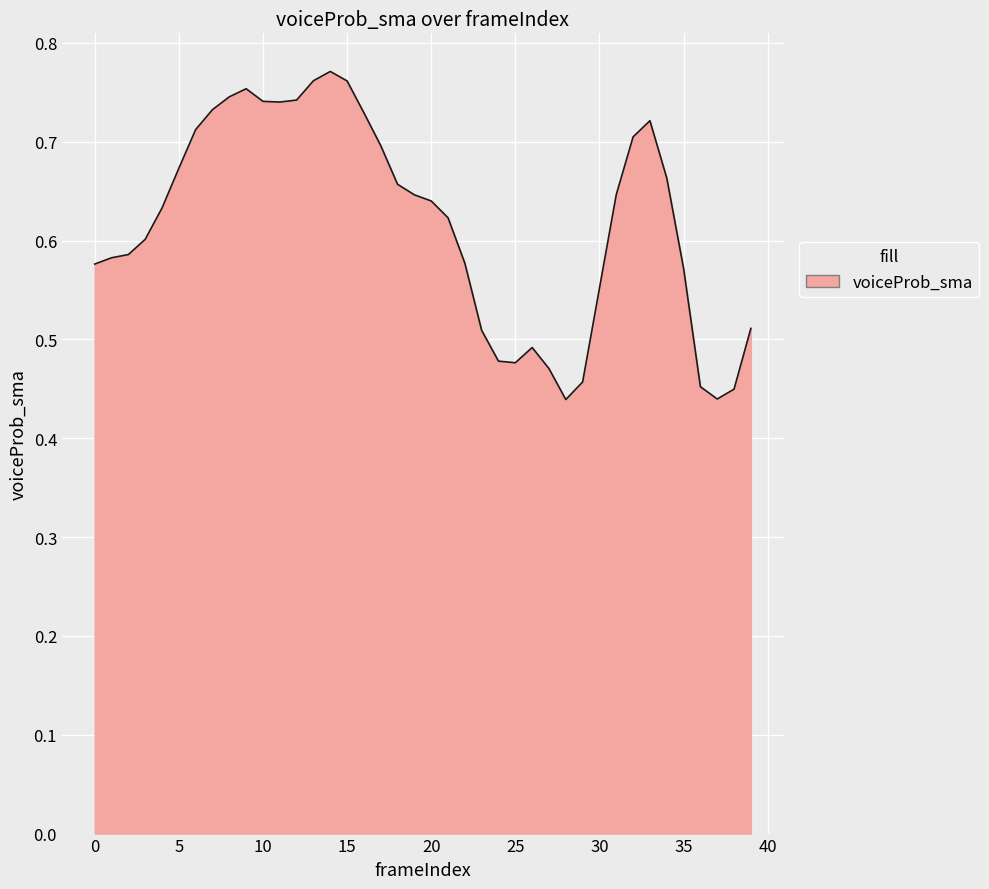

What is the difference between the maximum and minimum values?

0.3